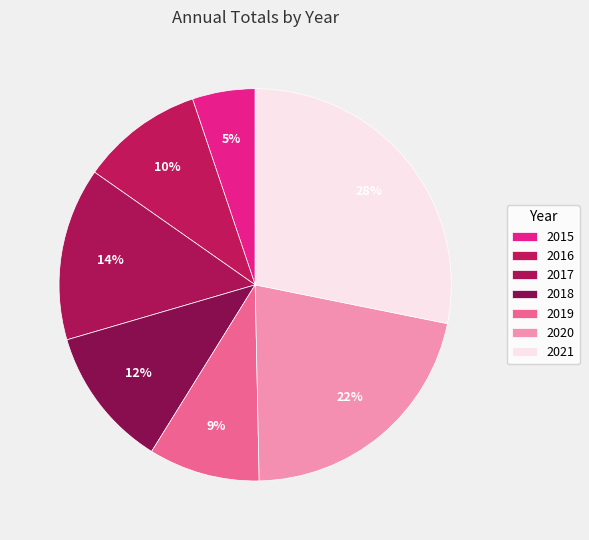

Is there any slice that represents more than half of the pie?

No